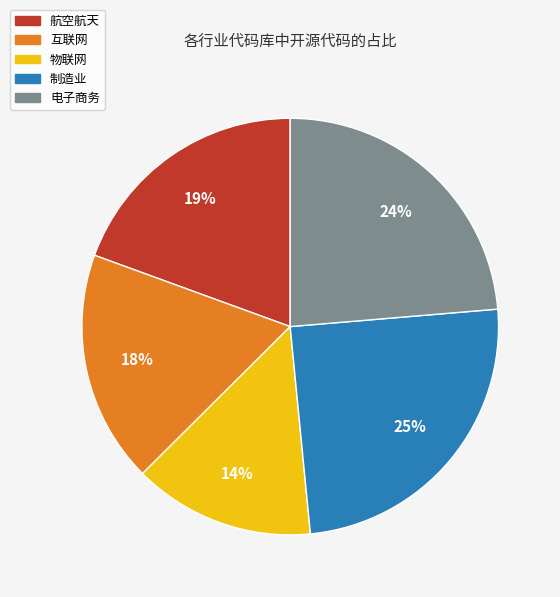

How many slices are in this pie chart?

5